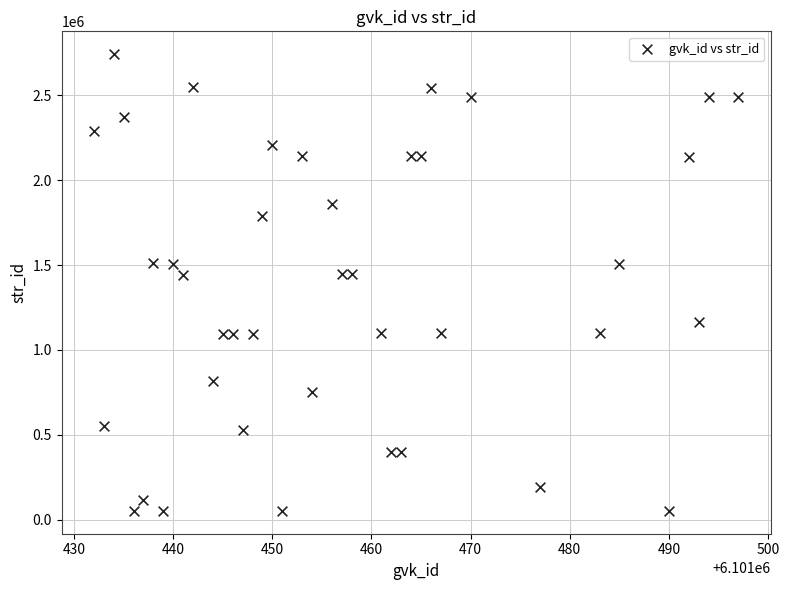

What is the range of X values (max minus min)?

65